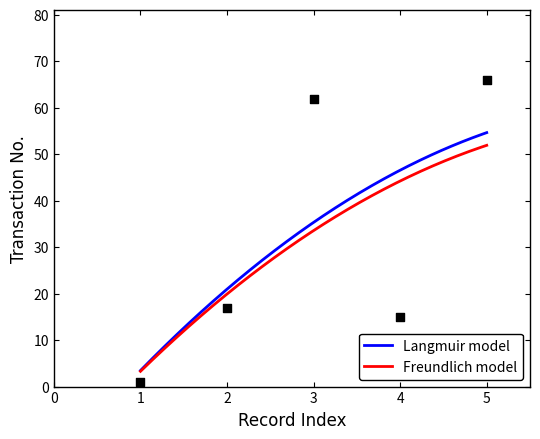

What is the lowest value of the Langmuir model series?

3.5